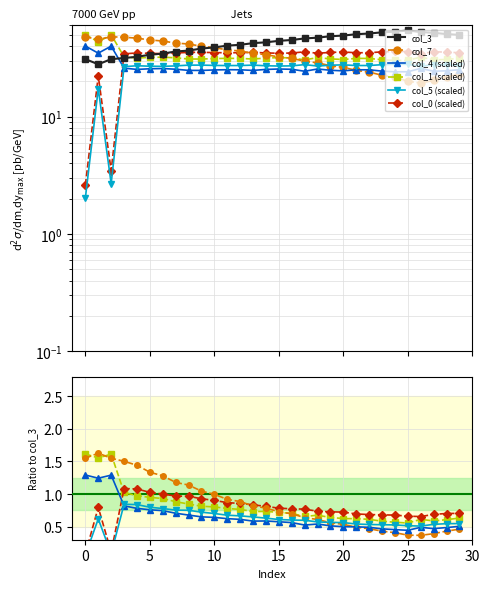

Which series changed the most between 20 and 12?

col_3